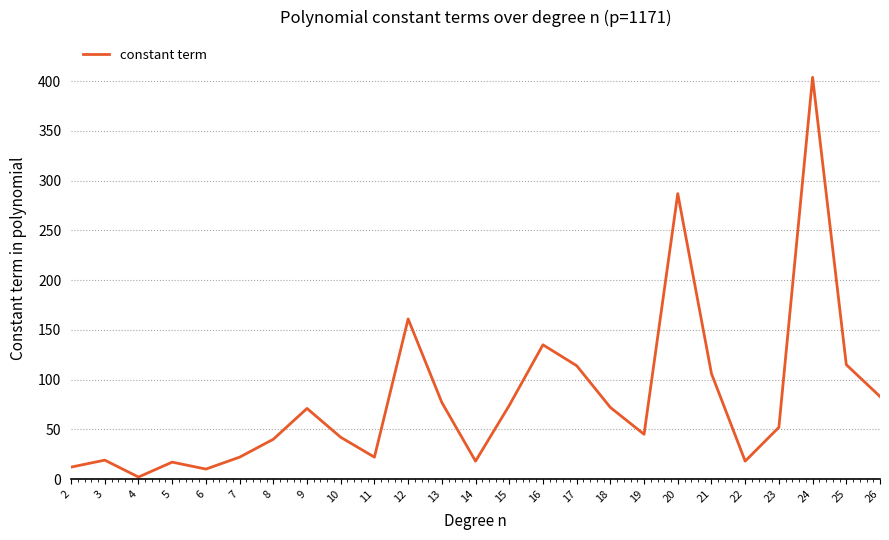

What is the greatest value displayed?

404